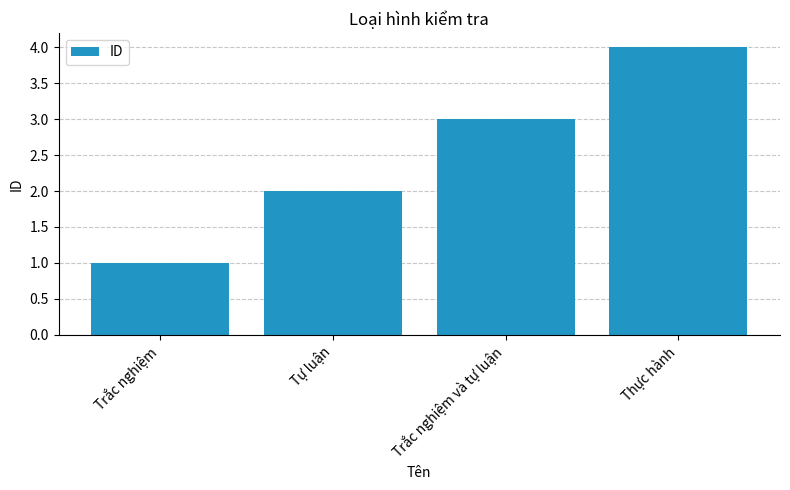

What is the value of the 4th bar from the left?

4